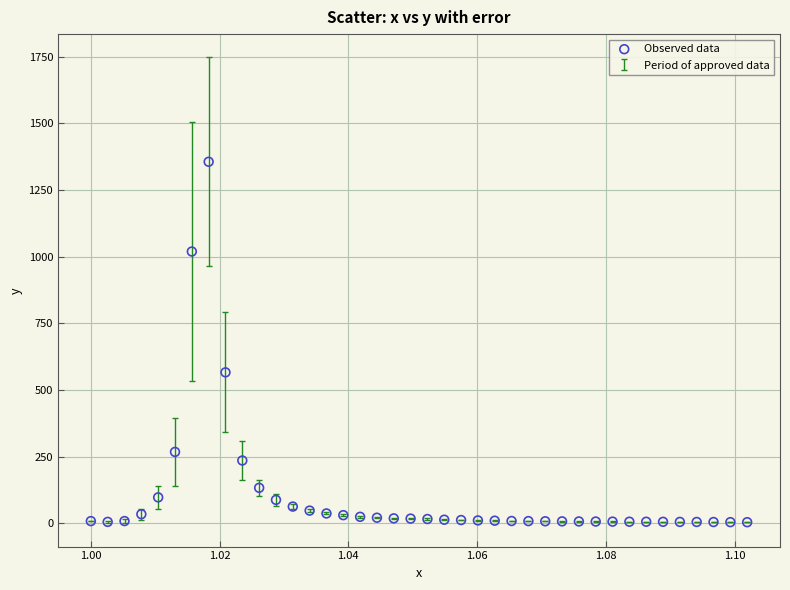

What Y value in the scatter plot is closest to 679?

566.0